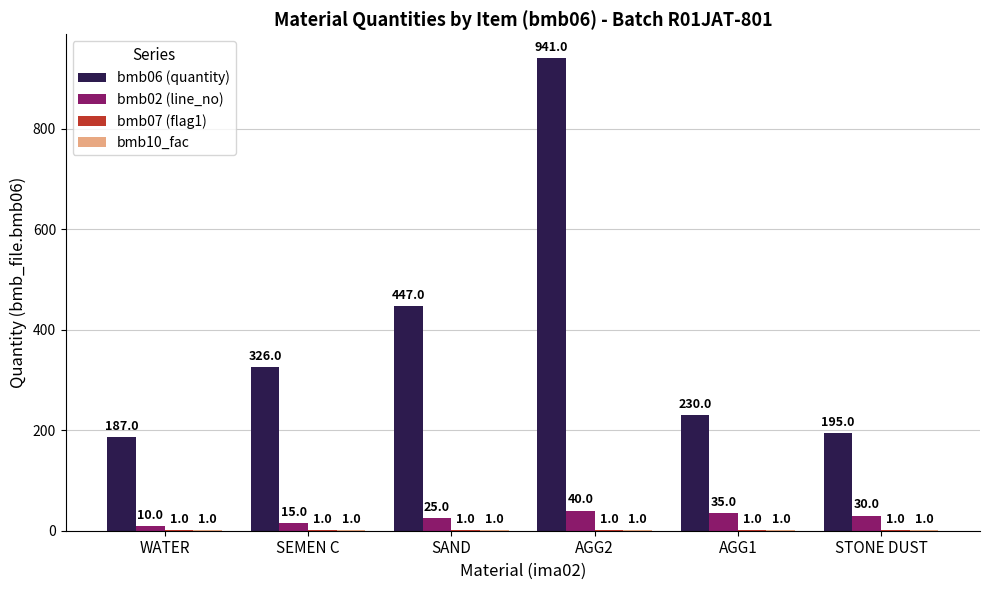

Which category has the highest value across all series?

AGG2